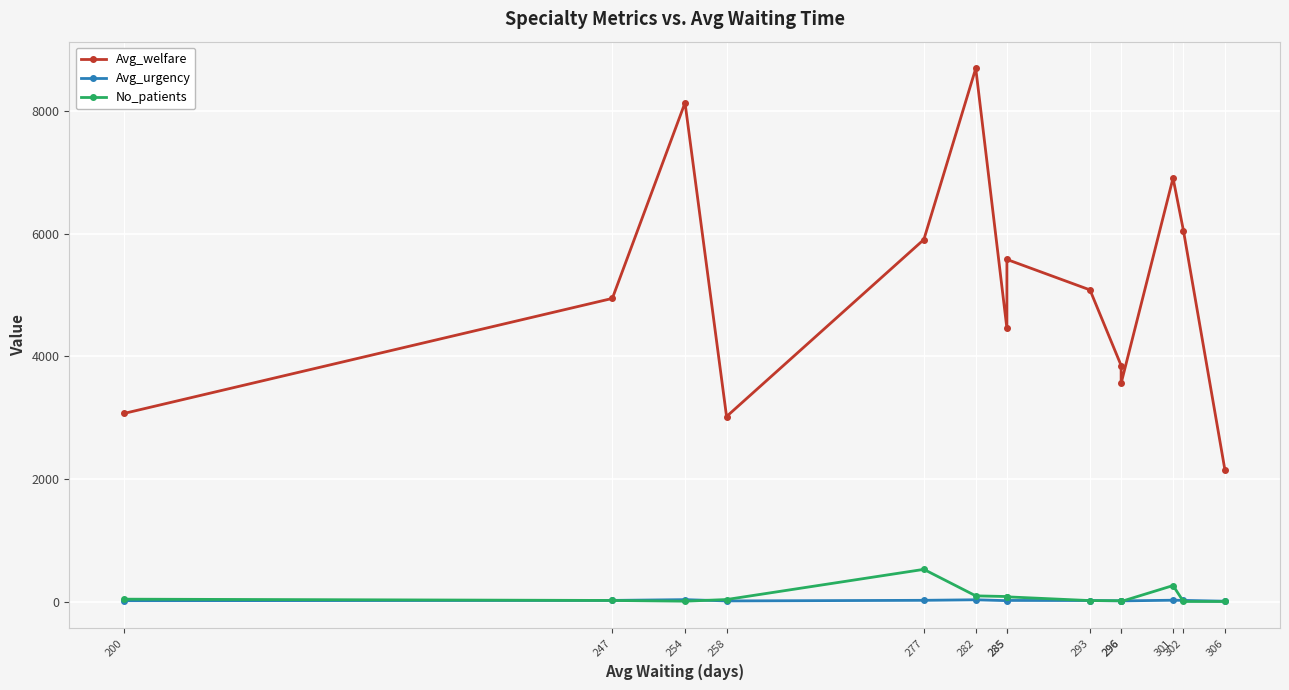

Reading left to right, extract all data points from this chart.

Avg_welfare: 3069.1	4943.2	8133.1	3017.8	5902.5	8694.4	4453.4	5578.7	5081.9	3849.3	3558.0	6905.6	6050.0	2142.0
Avg_urgency: 15.3	20.0	32.3	11.5	21.3	30.1	15.7	19.5	17.7	13.0	12.0	22.9	20.0	7.0
No_patients: 40.0	19.0	7.0	34.0	526.0	94.0	83.0	78.0	17.0	14.0	2.0	262.0	2.0	2.0